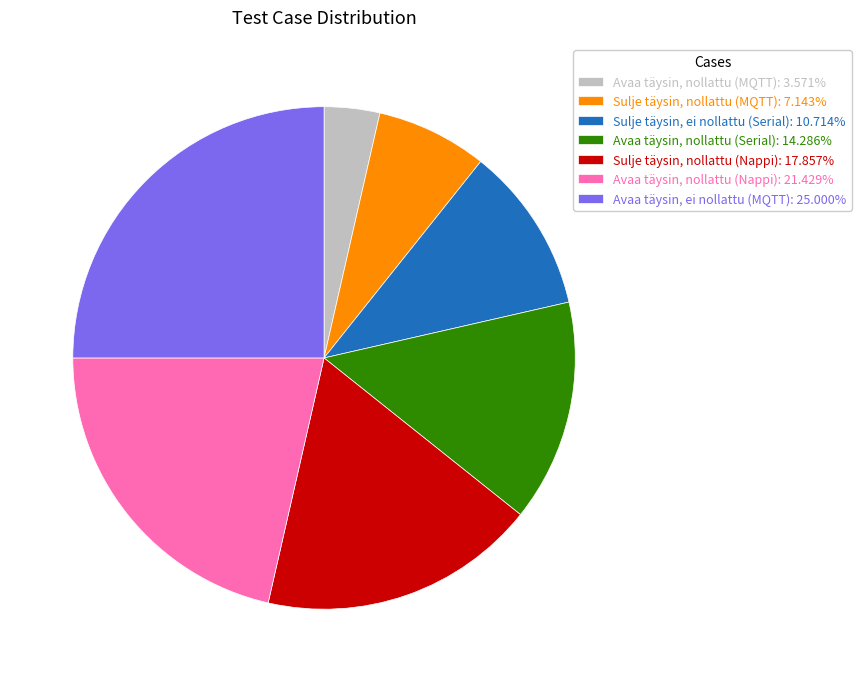

Which category has the smallest portion of the pie?

Avaa täysin, nollattu (MQTT)